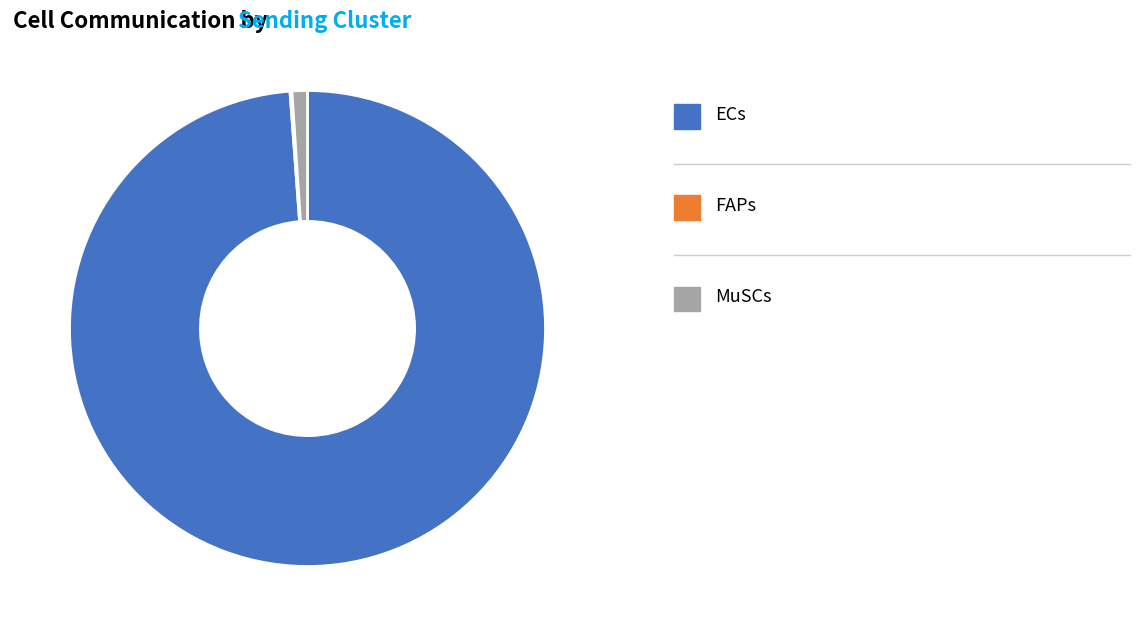

Does any single category account for the majority?

Yes